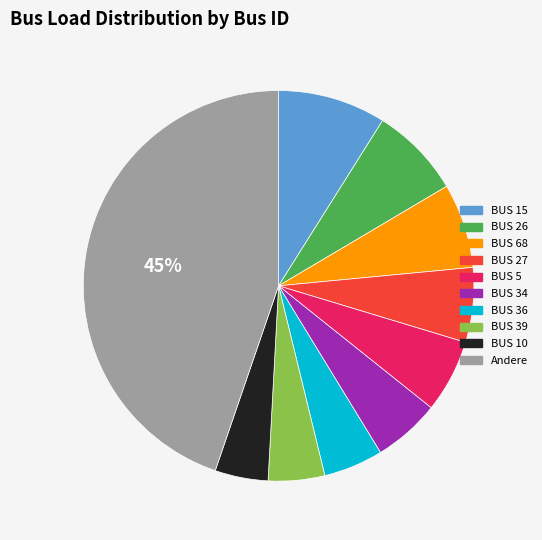

Which slice is the largest?

Andere